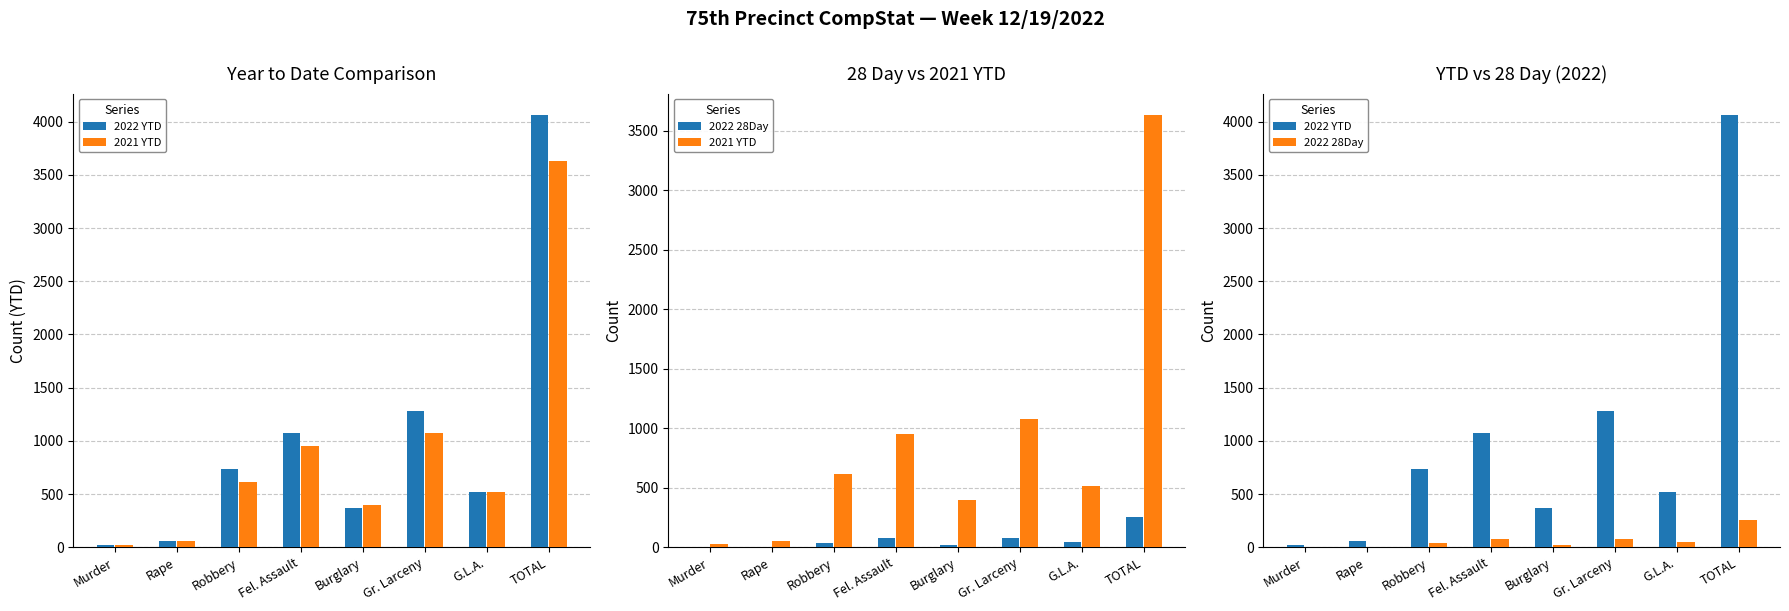

Reading left to right, transcribe all the data shown in this chart.

2022 YTD: Murder=25	Rape=54	Robbery=740	Fel. Assault=1077	Burglary=369	Gr. Larceny=1282	G.L.A.=515	TOTAL=4062
2021 YTD: Murder=25	Rape=54	Robbery=615	Fel. Assault=949	Burglary=399	Gr. Larceny=1076	G.L.A.=515	TOTAL=3633
2022 28Day: Murder=1	Rape=5	Robbery=37	Fel. Assault=74	Burglary=19	Gr. Larceny=74	G.L.A.=47	TOTAL=257